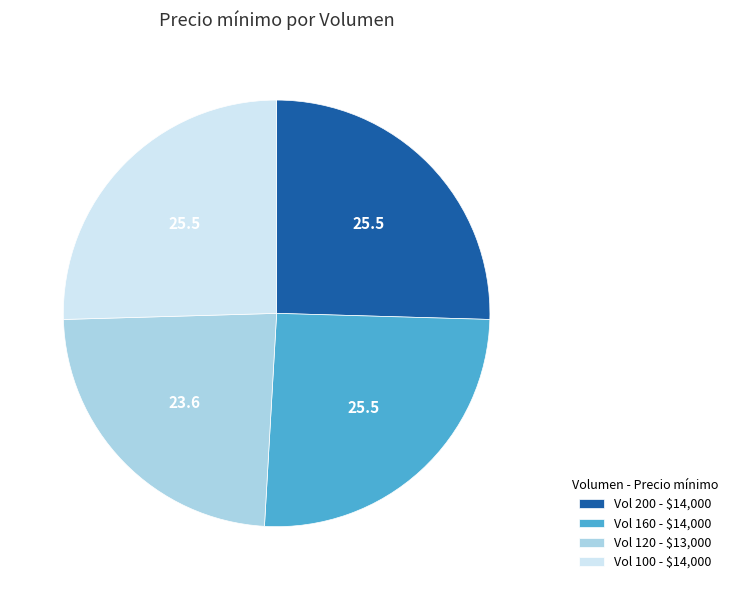

True or false: Vol 100 - $14,000 accounts for 40% of the total.

False